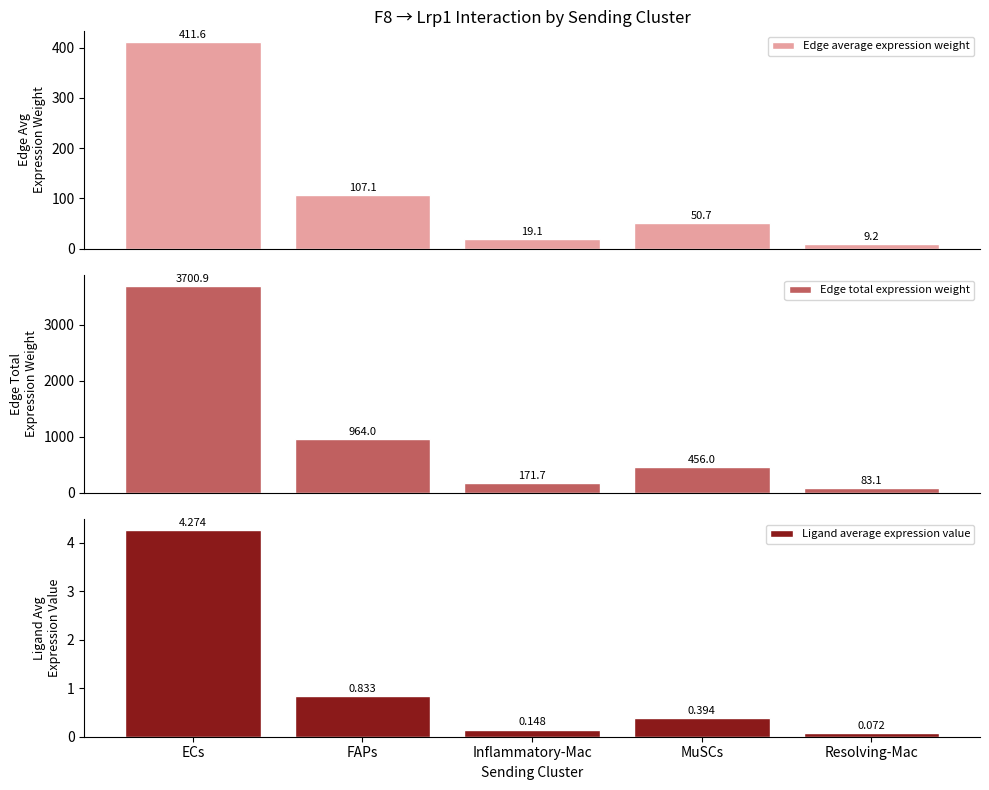

How many distinct data groups are displayed?

3